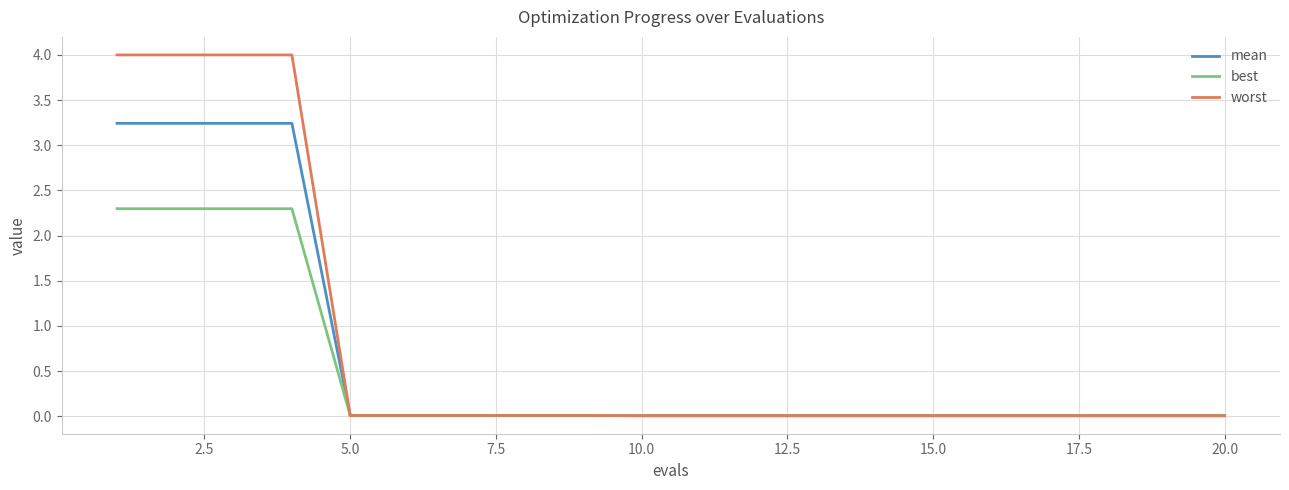

Rank the series by their average value, from highest to lowest.

worst, mean, best